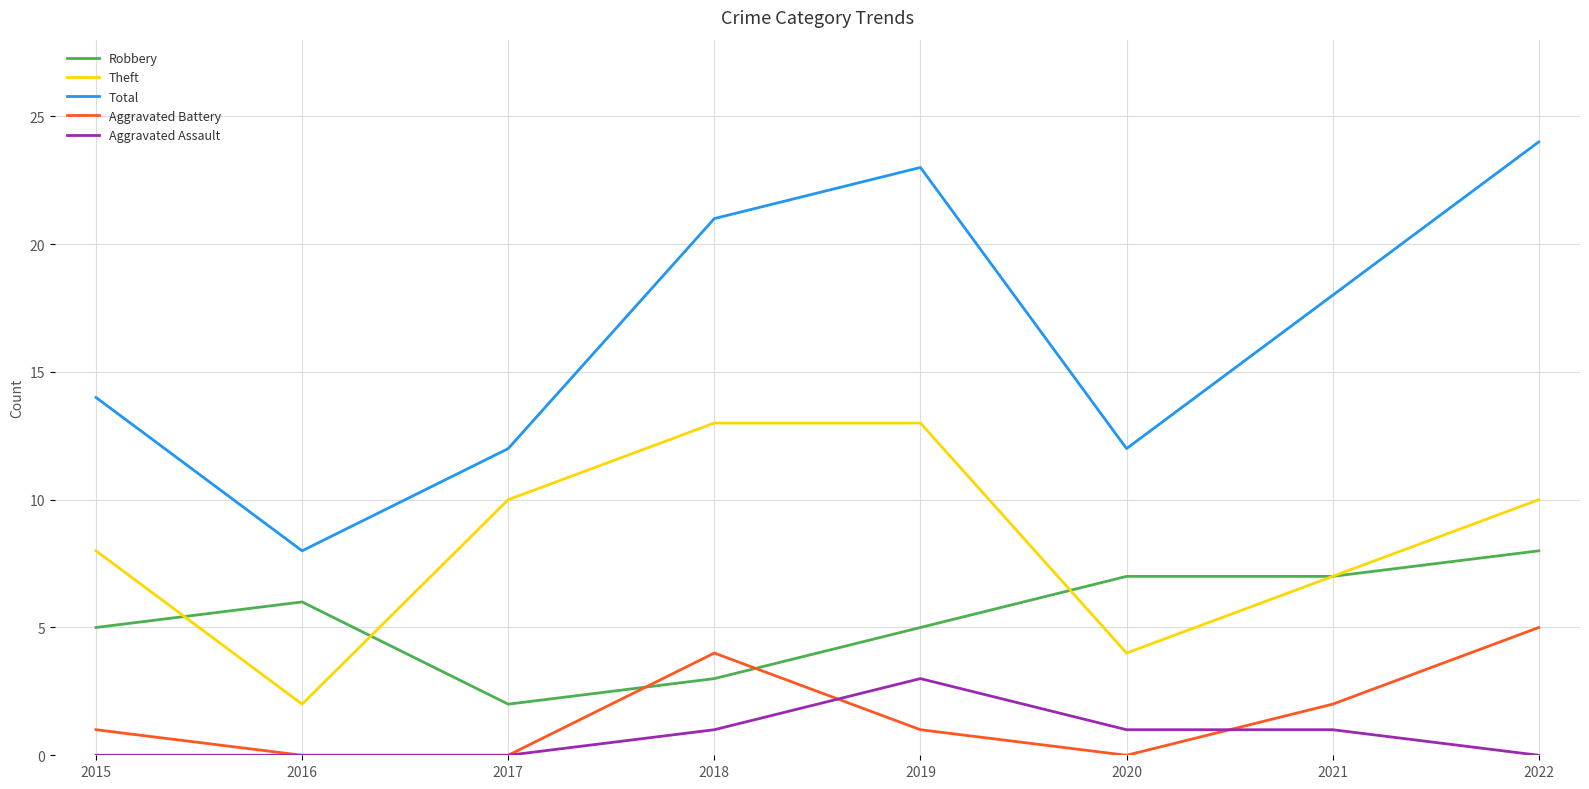

What is the difference between the highest and lowest values at 2022?

24